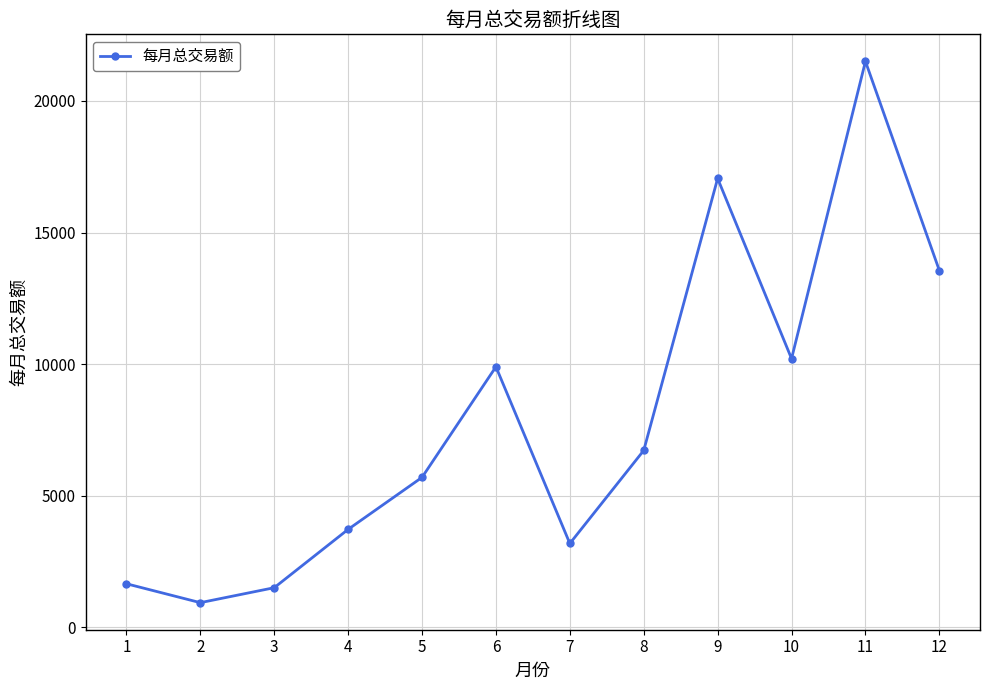

What is the ratio of the value at 8 to the value at 9?

0.4